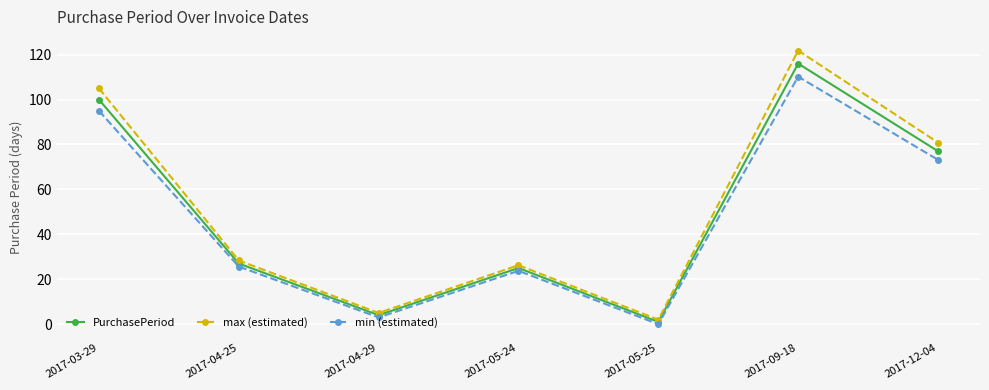

Is the value of min (estimated) at 2017-04-25 greater than the value of PurchasePeriod at 2017-04-29?

Yes